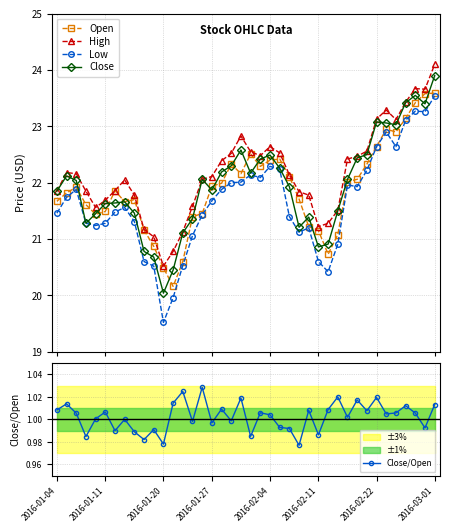

What is the minimum value for Low?

19.5